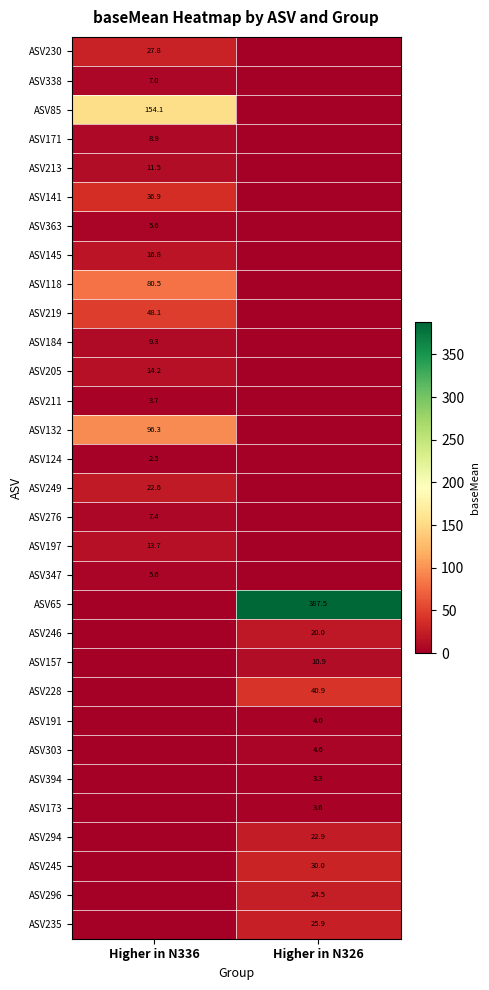

The value of ASV213 at Higher in N336 is 11.5. True or false?

True